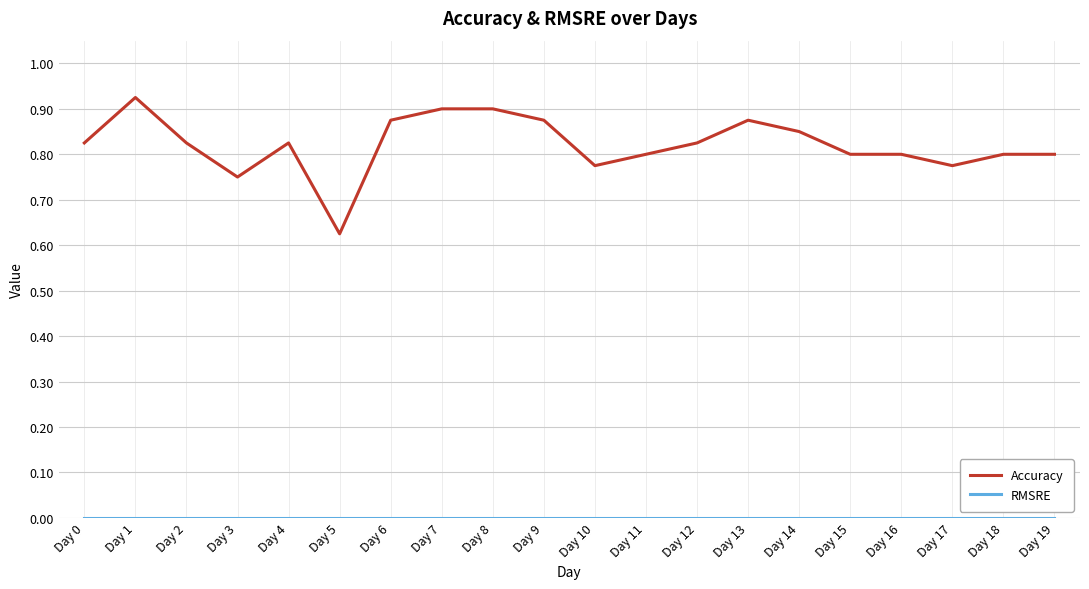

Where is Accuracy nearest to the value 0?

Day 5